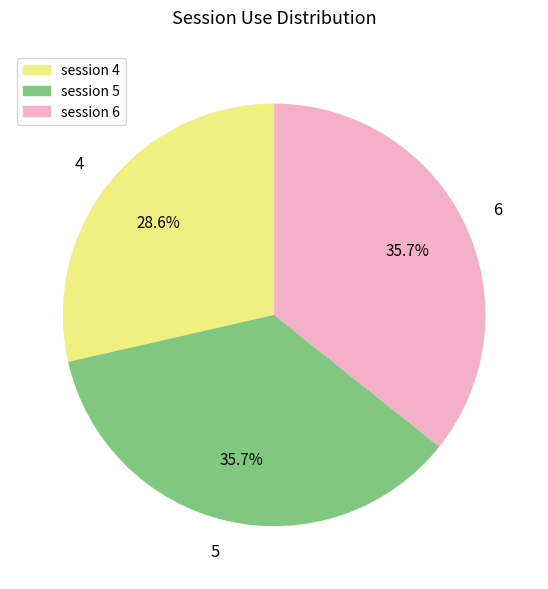

What is the smallest slice in the pie chart?

4